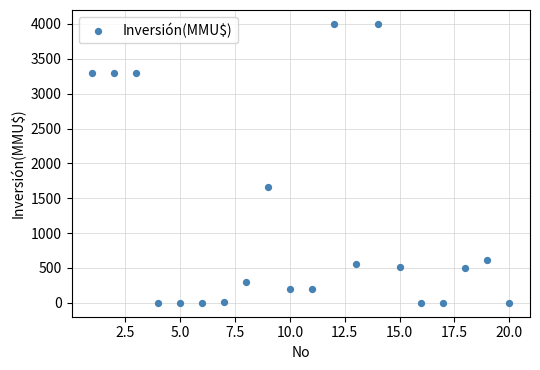

What Y value in the scatter plot is closest to 2000?

1667